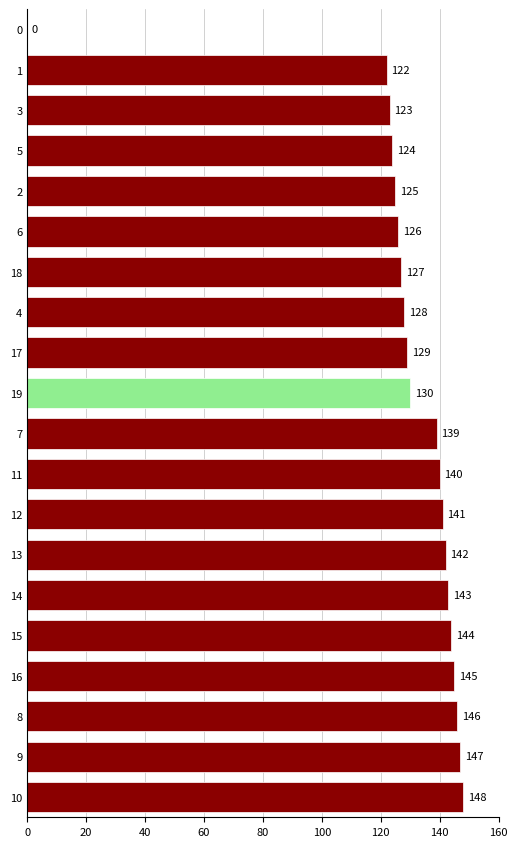

What is the maximum value shown in the chart?

148